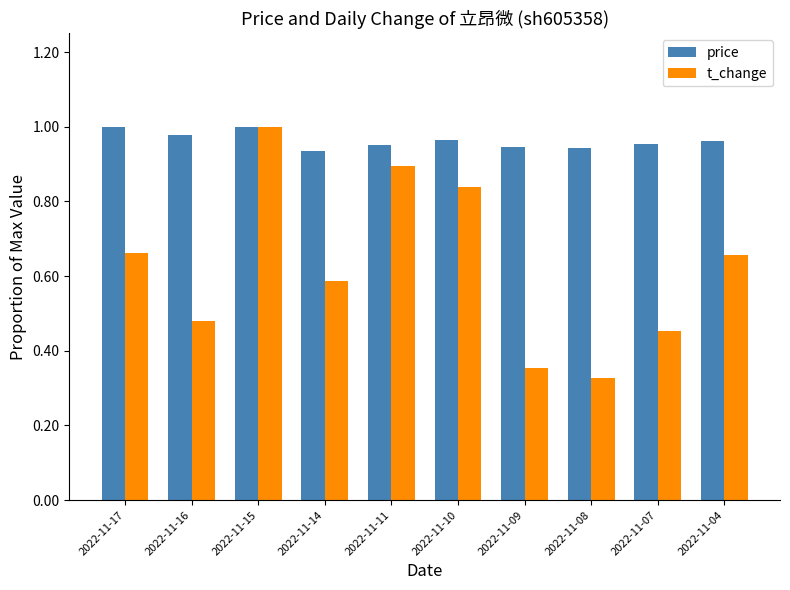

The value of t_change at 2022-11-11 is 0.9. True or false?

True